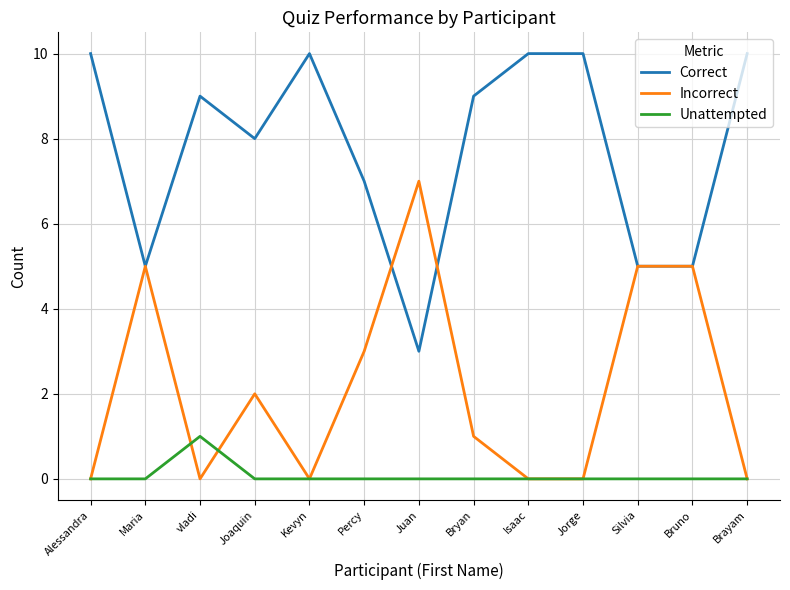

True or false: Incorrect and Unattempted cross at least once.

True